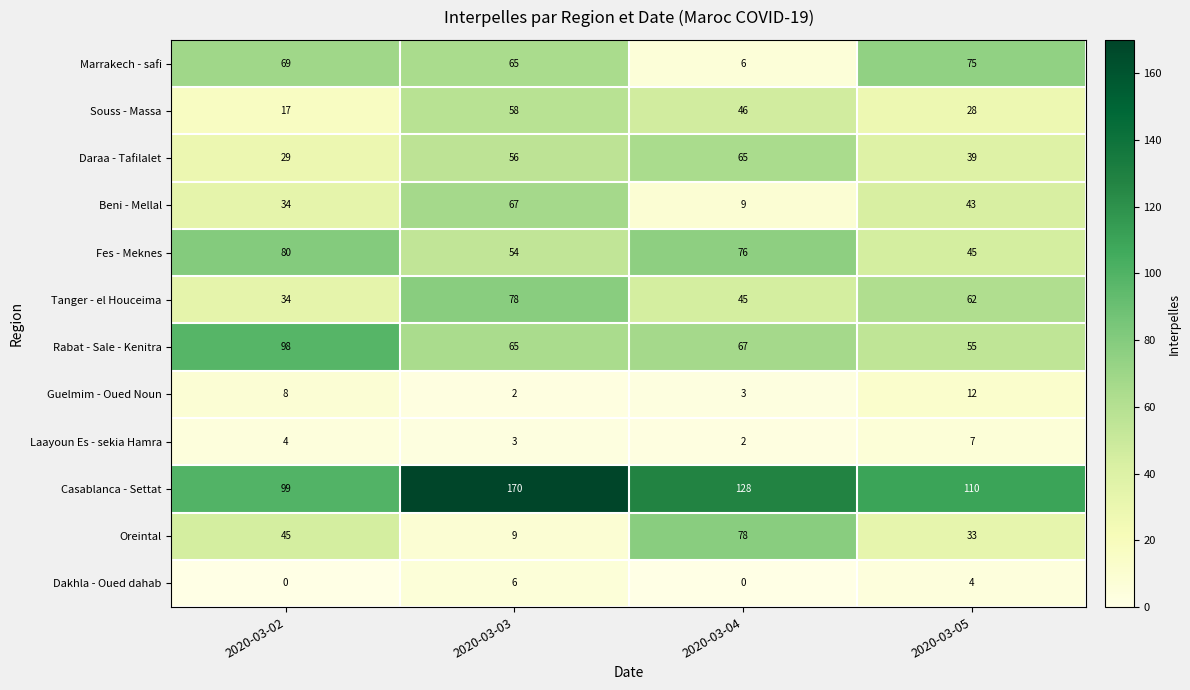

What is the total value across all series at 2020-03-05?

513